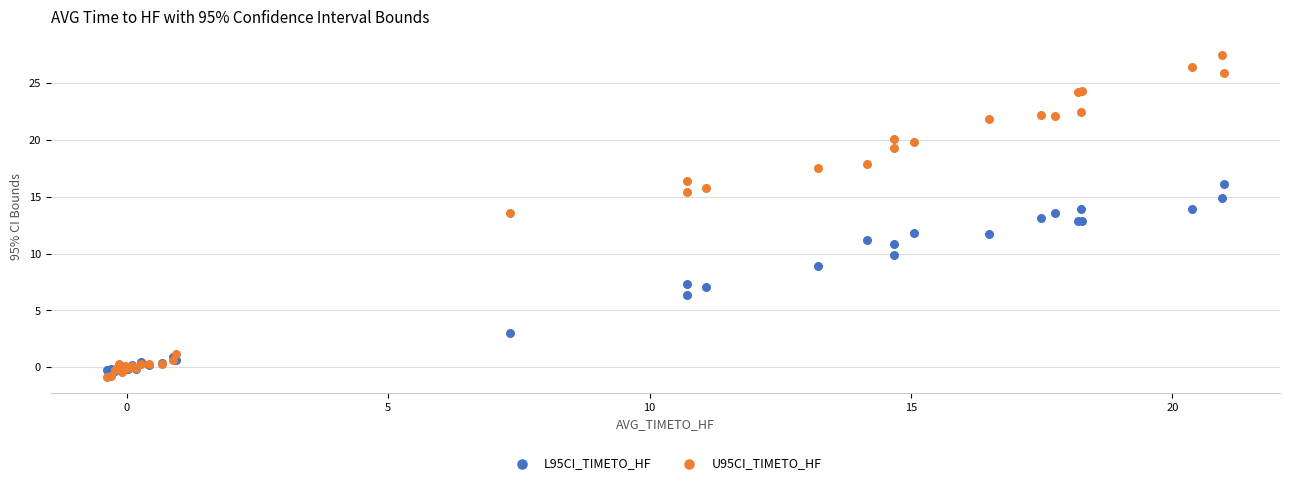

What are all the series names shown in the legend?

L95CI_TIMETO_HF, U95CI_TIMETO_HF